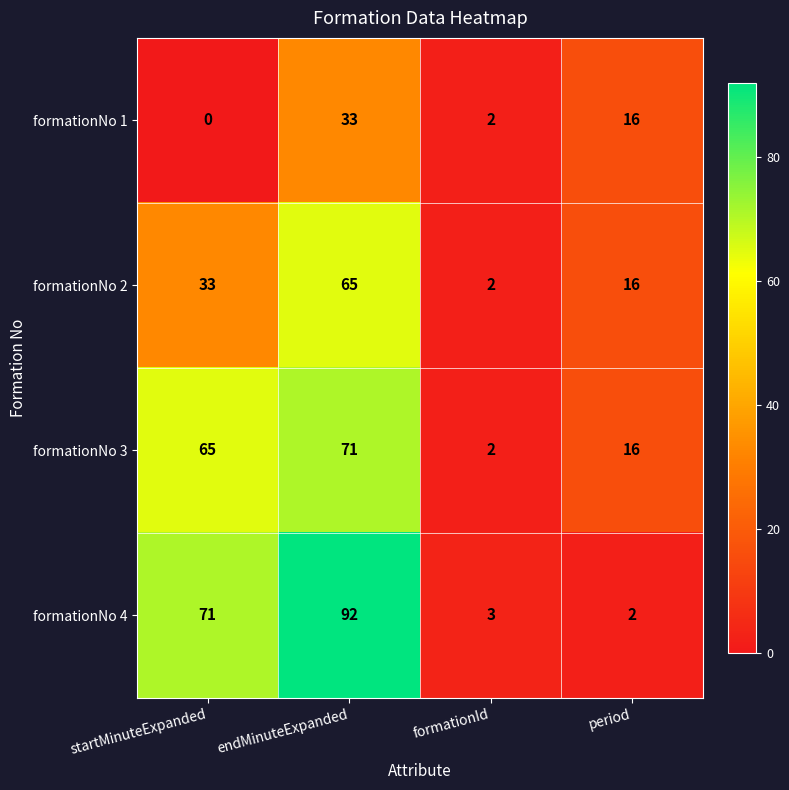

What is the average value of the formationNo 4 series?

42